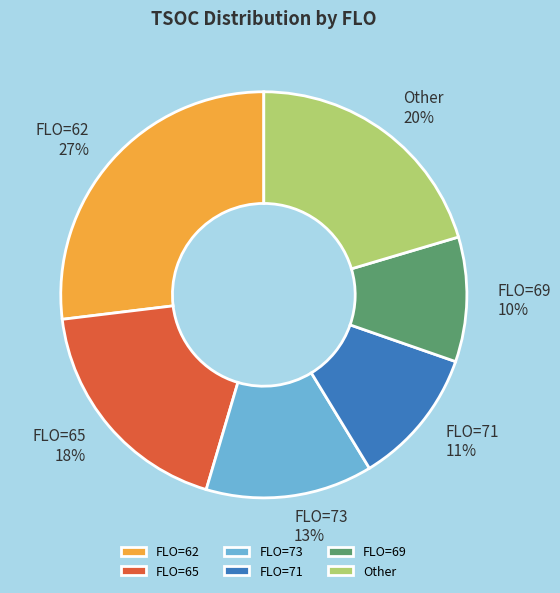

What is the largest slice in the pie chart?

FLO=62